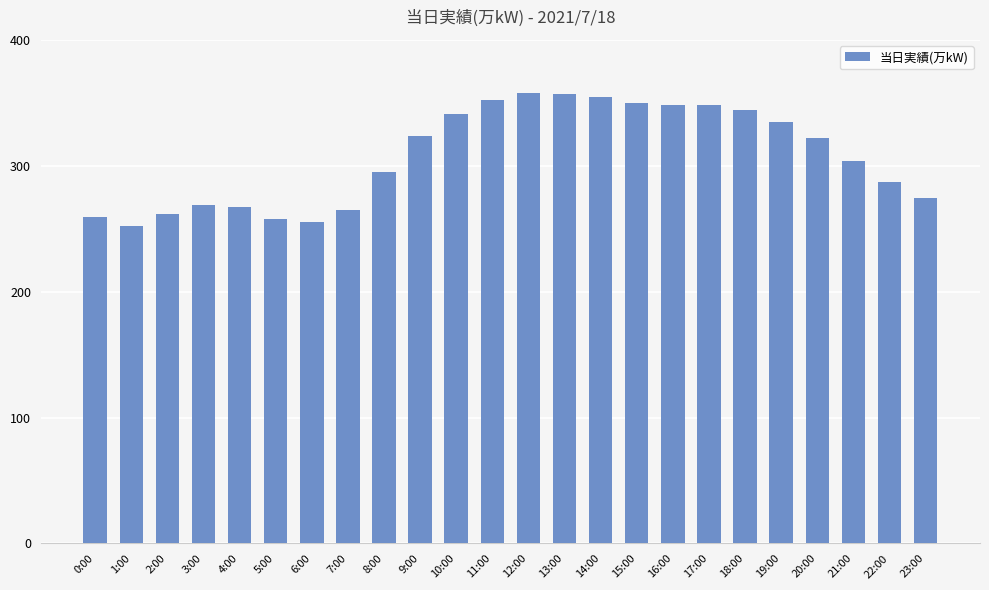

Where is the data nearest to the value 305?

21:00